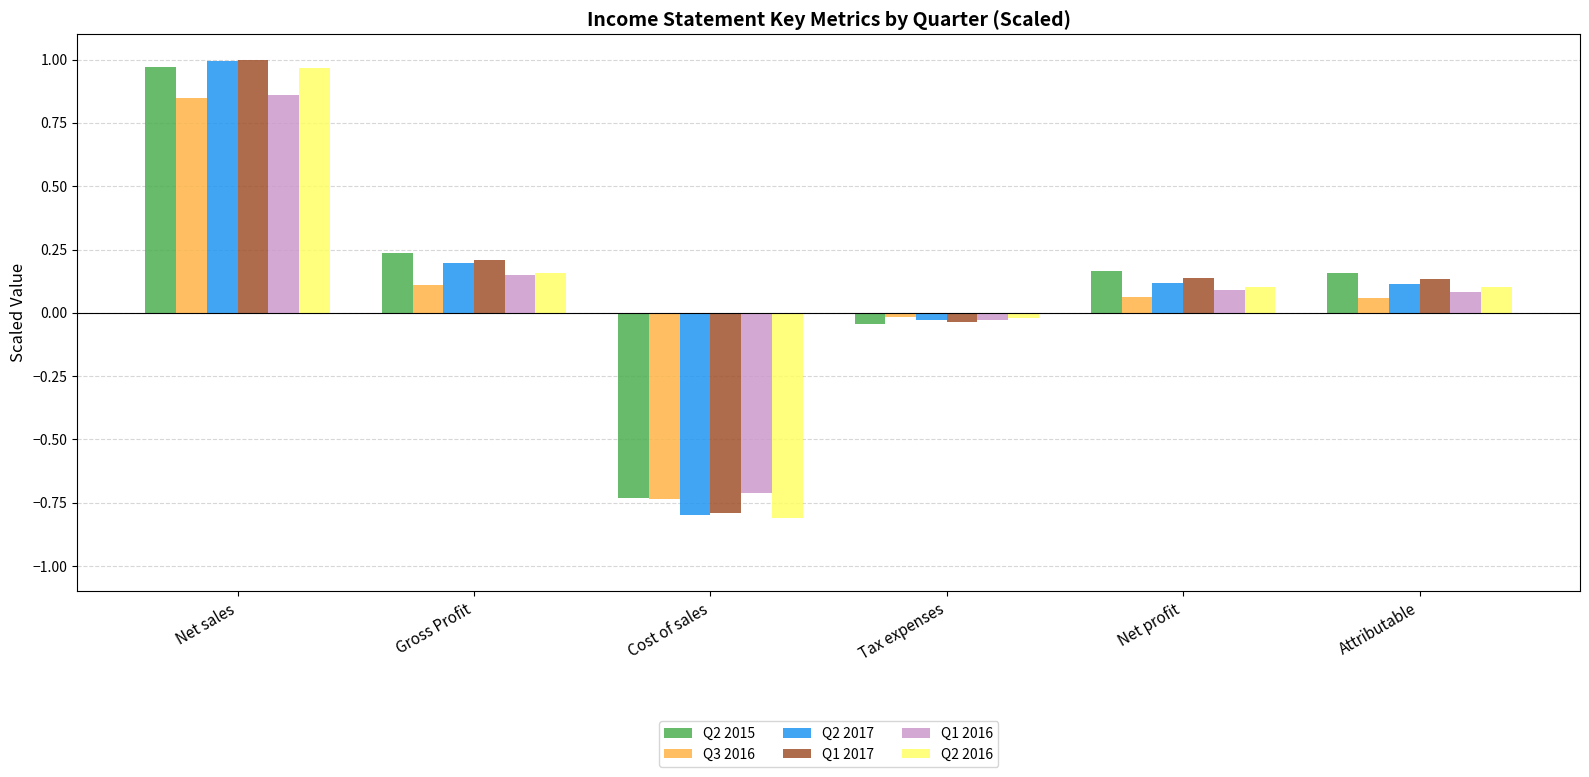

What are all the series names shown in the legend?

Q2 2015, Q3 2016, Q2 2017, Q1 2017, Q1 2016, Q2 2016